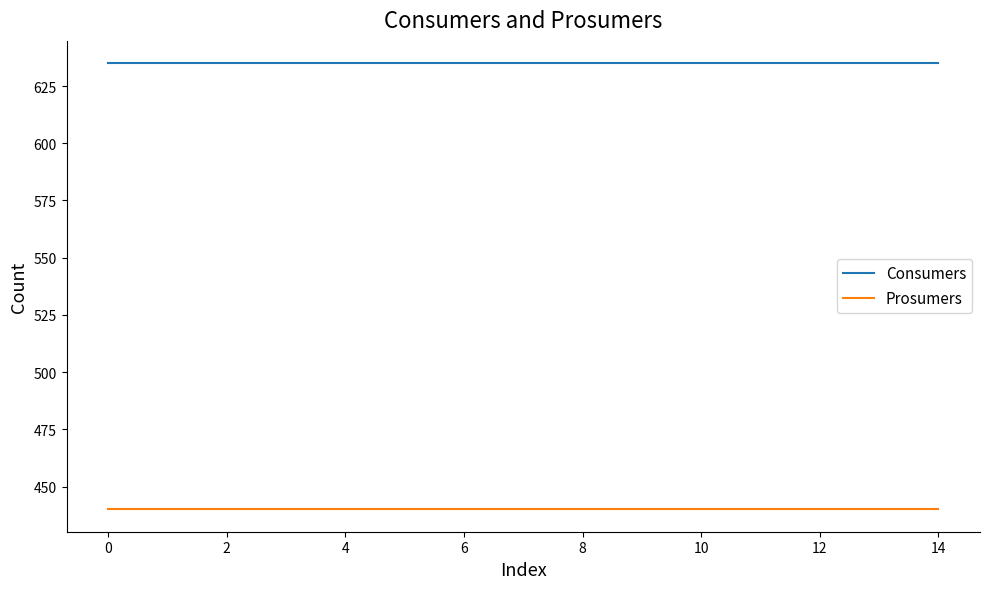

What is the smallest value displayed?

440